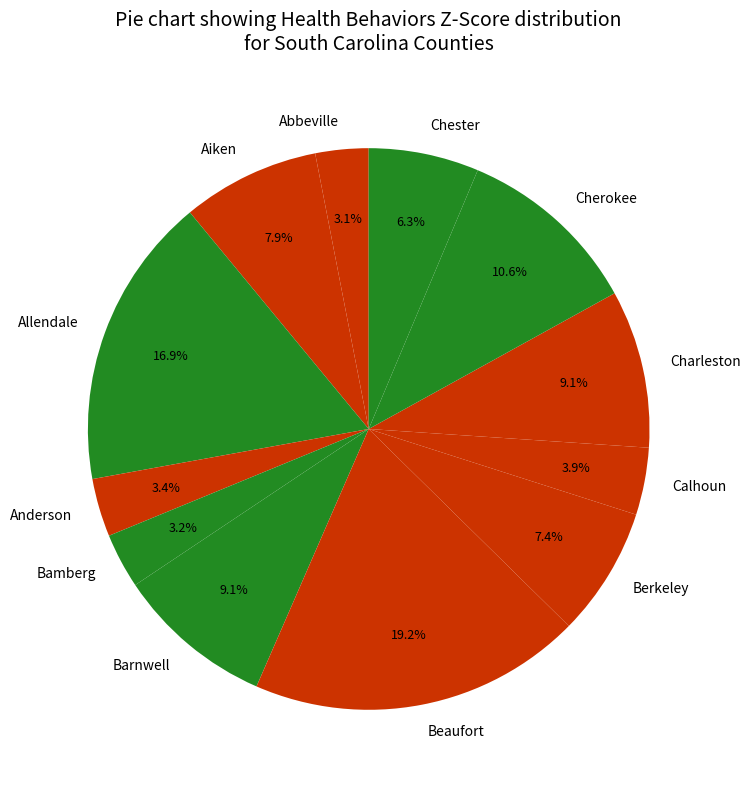

Which category has the biggest portion of the pie?

Beaufort